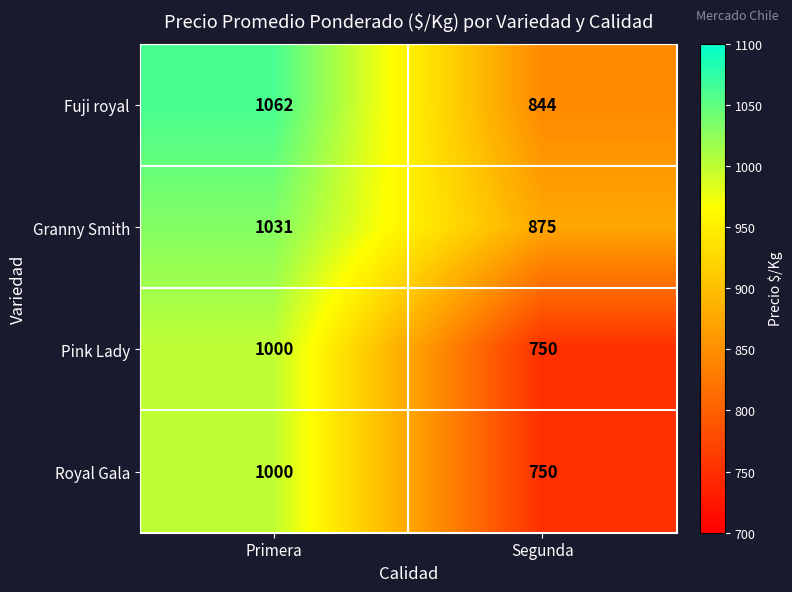

List the labels in order of Pink Lady value, largest first.

Primera, Segunda